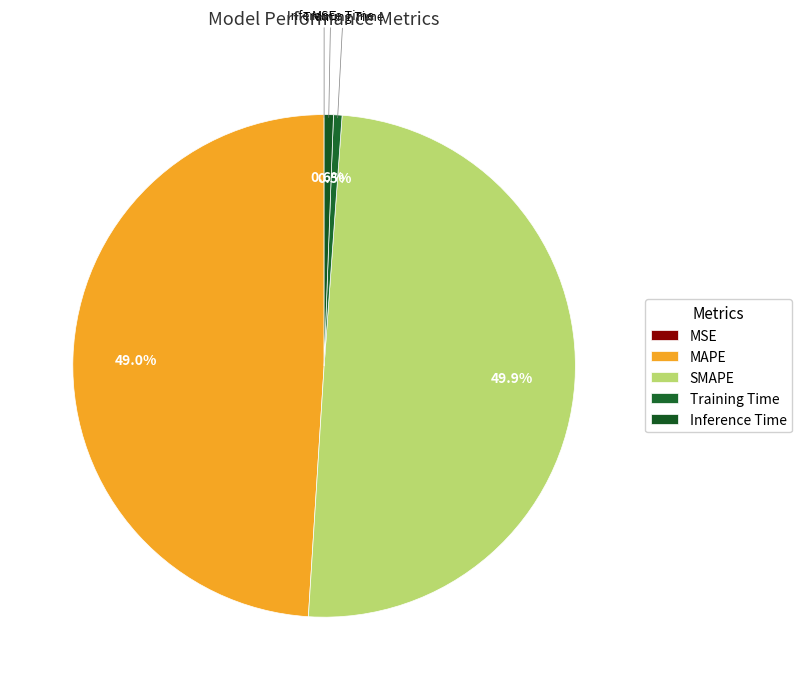

To the nearest percent, what is the difference between the Inference Time and MSE slice percentages?

1%